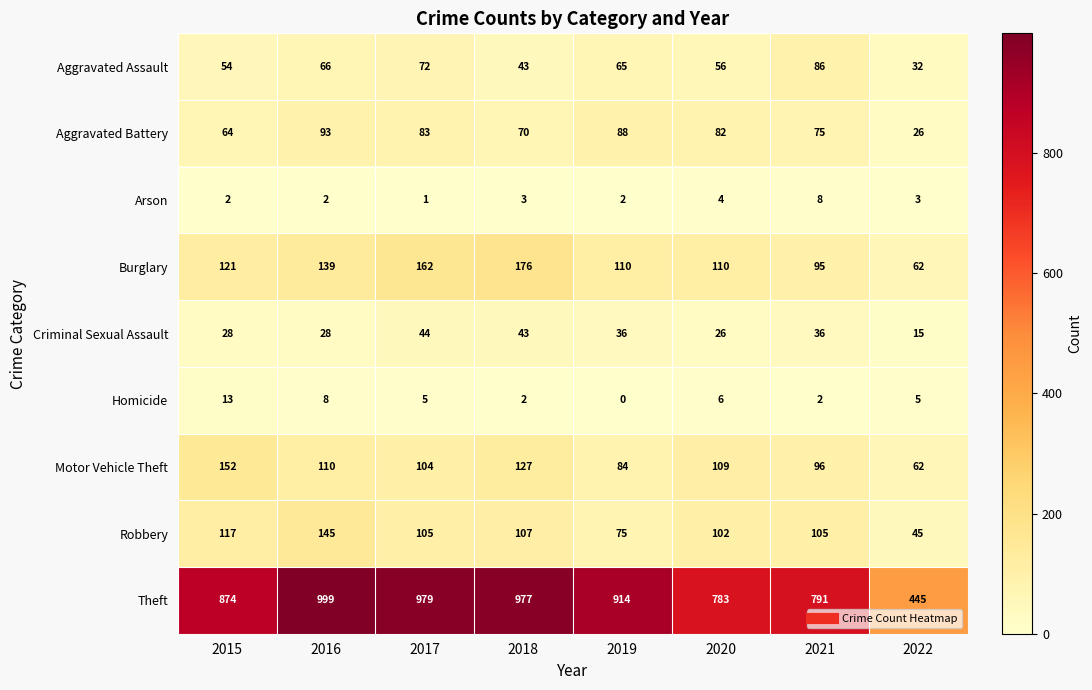

Which series has the largest total across all categories?

Theft